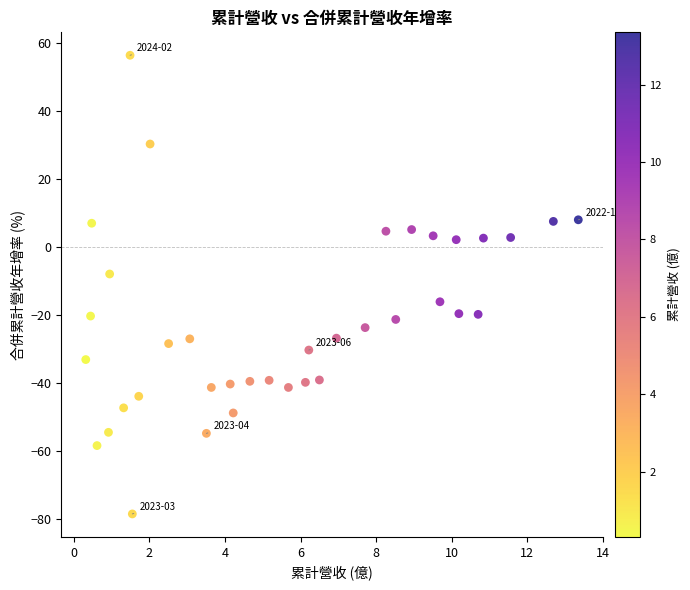

What Y value in the scatter plot is closest to -11?

-8.0